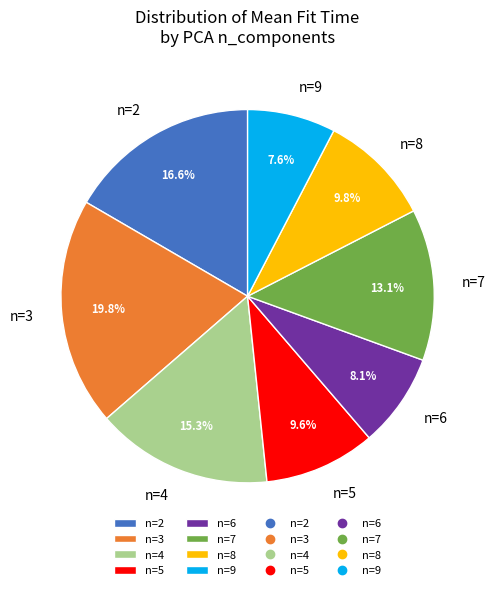

Does n=9 represent more than half of the total?

No